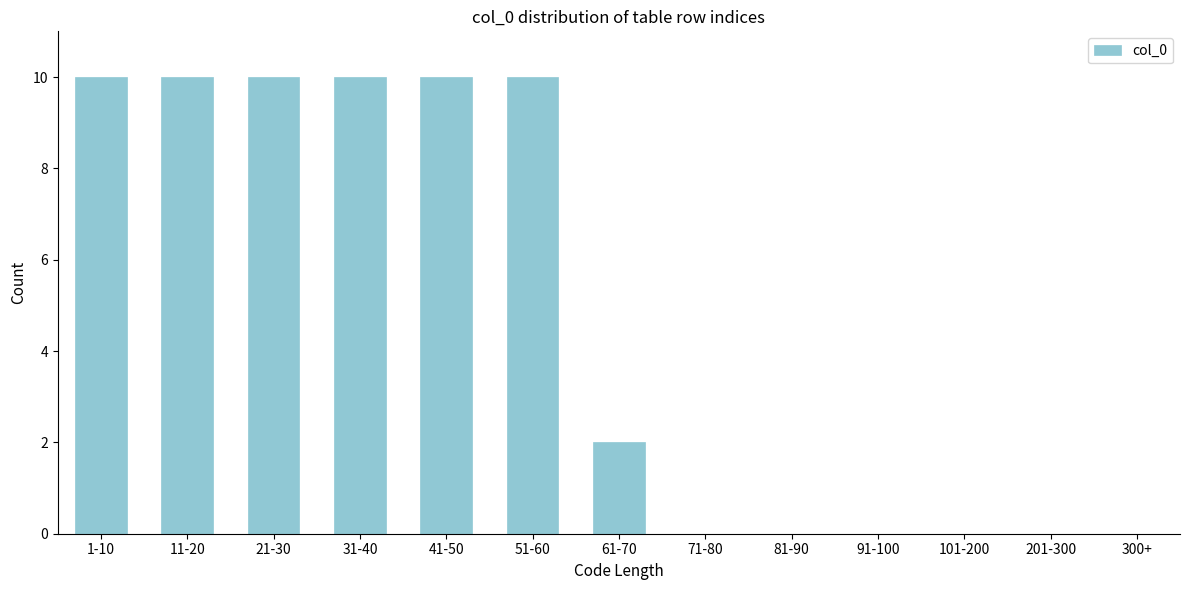

Reading right to left, transcribe all the data shown in this chart.

300+=0	201-300=0	101-200=0	91-100=0	81-90=0	71-80=0	61-70=2	51-60=10	41-50=10	31-40=10	21-30=10	11-20=10	1-10=10